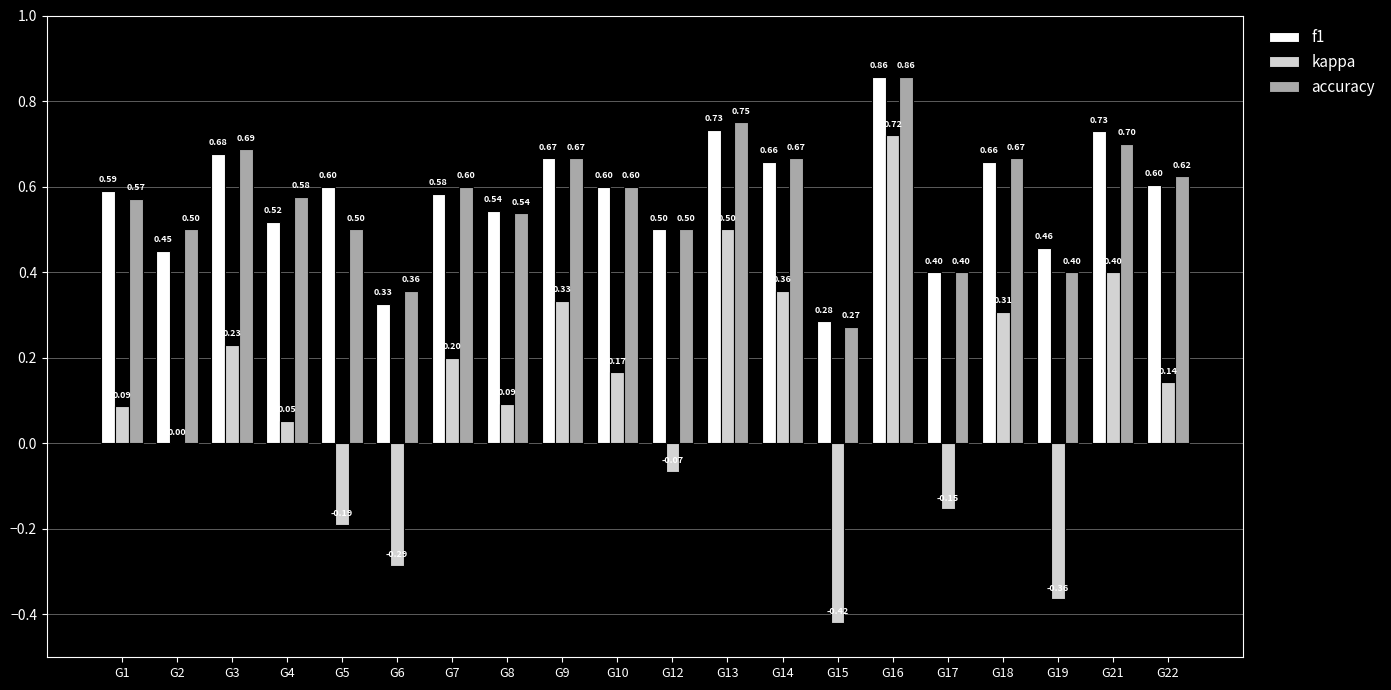

Which series has the widest spread of values?

kappa